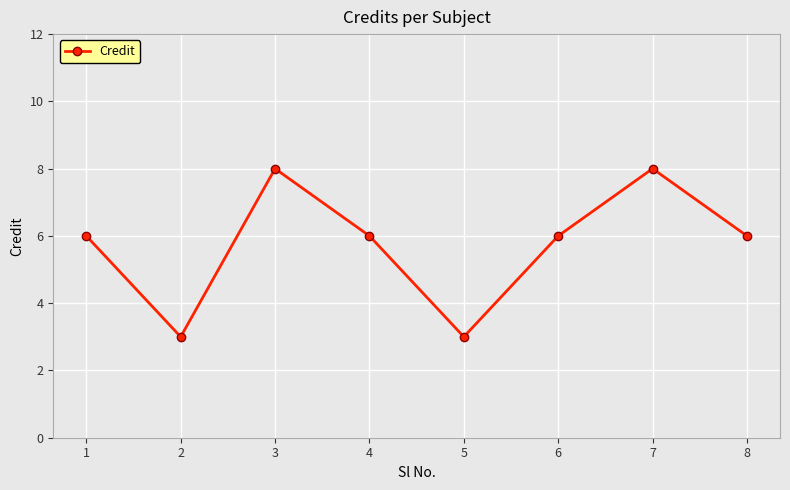

How many lines are shown in the chart?

1